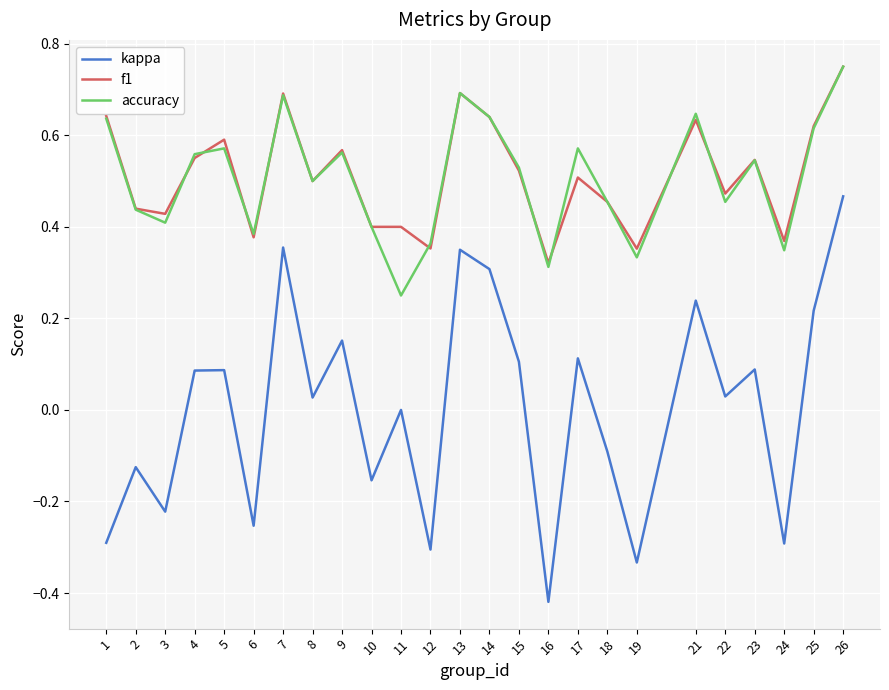

Does the chart have visible grid lines?

Yes